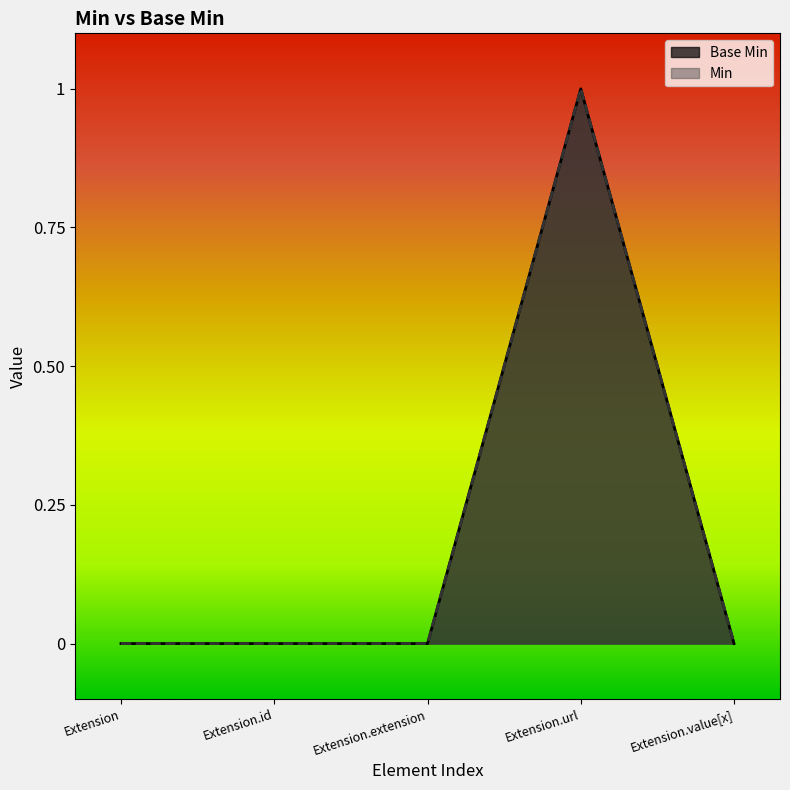

Count the number of values greater than 0.

1